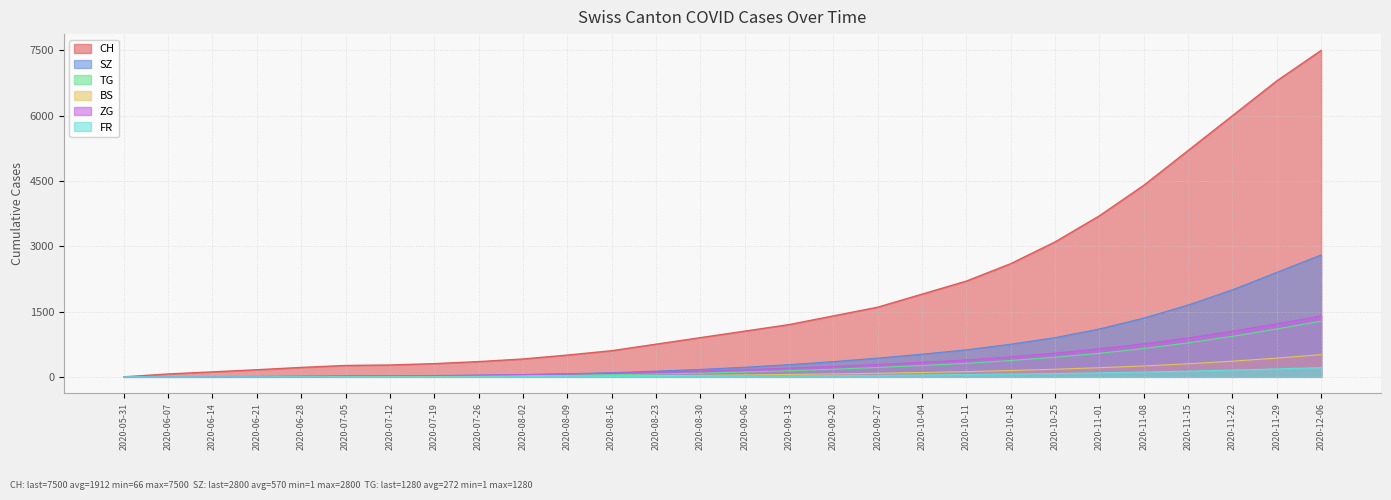

How many data points does each series have?

28